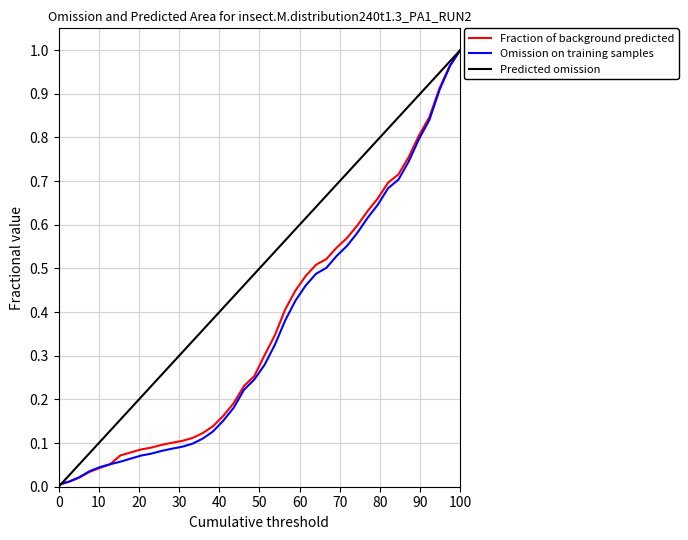

What is the maximum value for Fraction of background predicted?

1.0